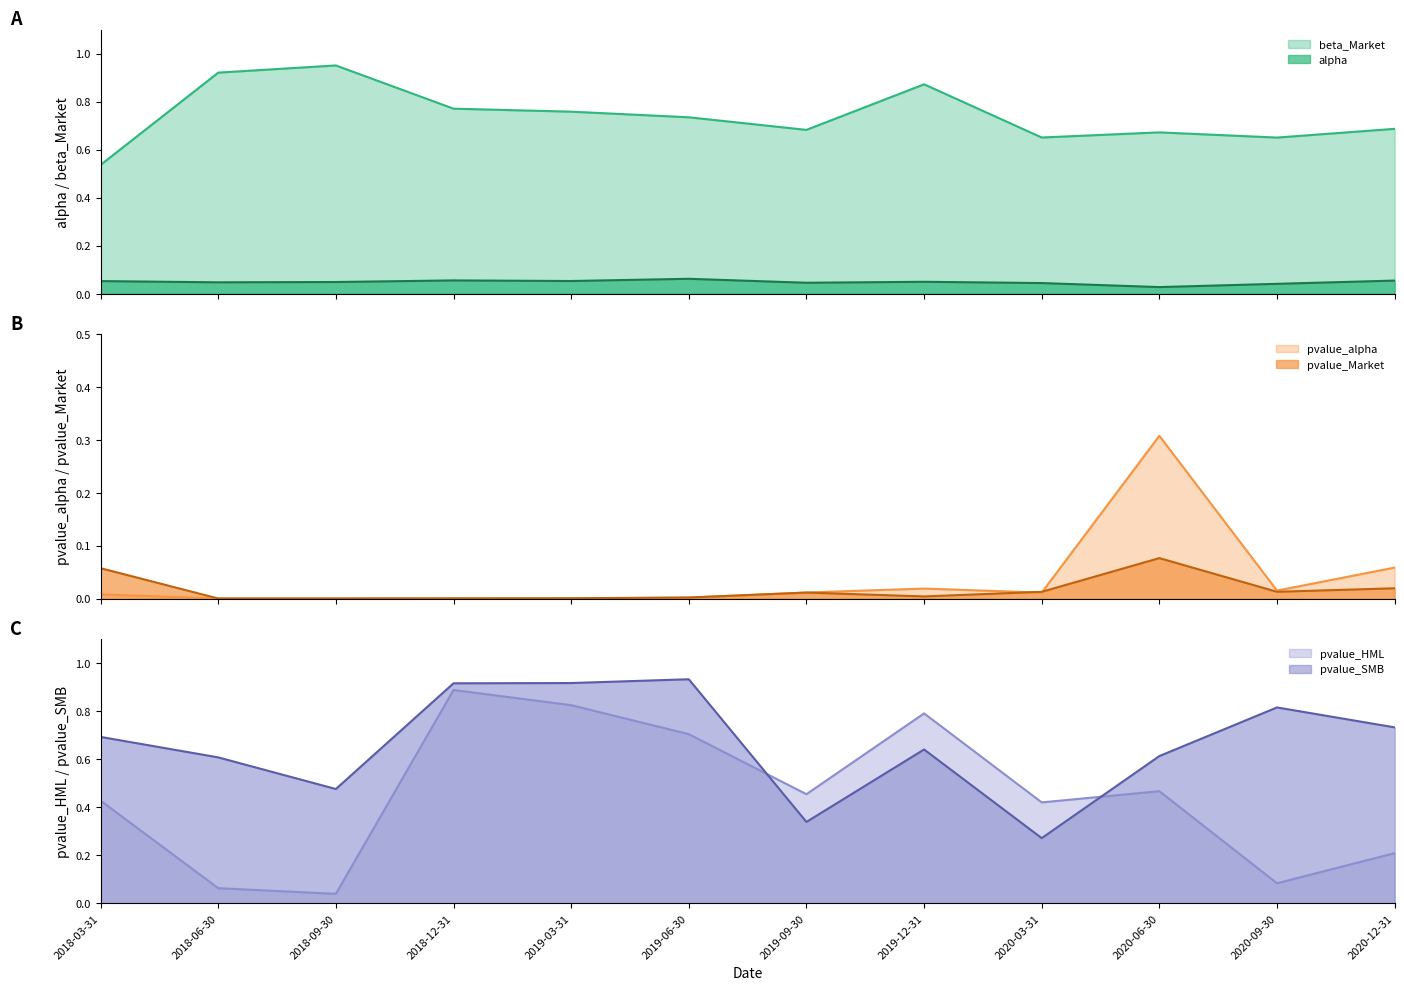

What is the sum of all pvalue_Market values?

0.2